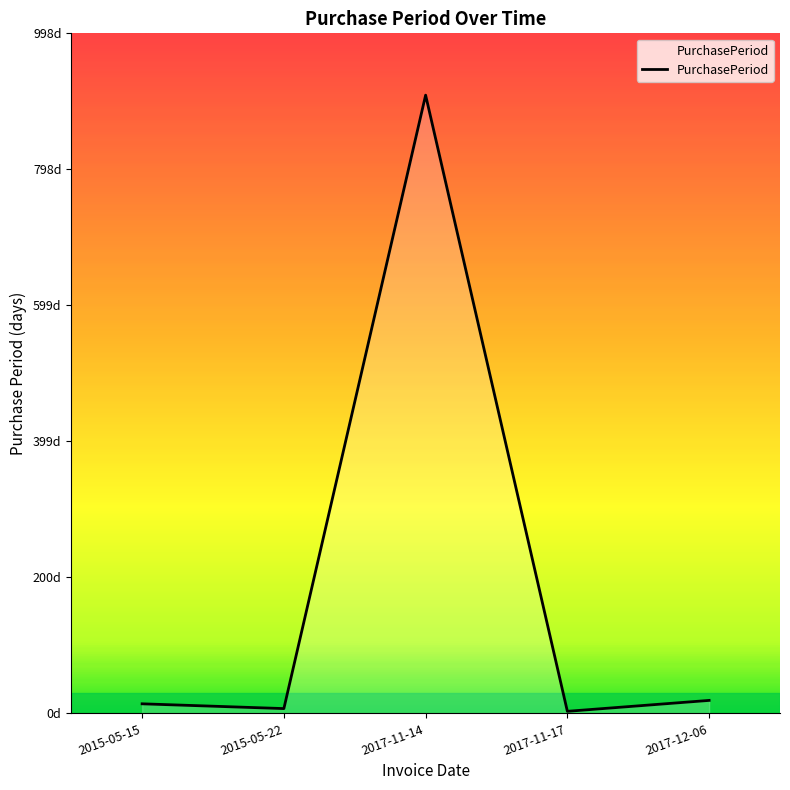

What position from the left is 2015-05-15?

1